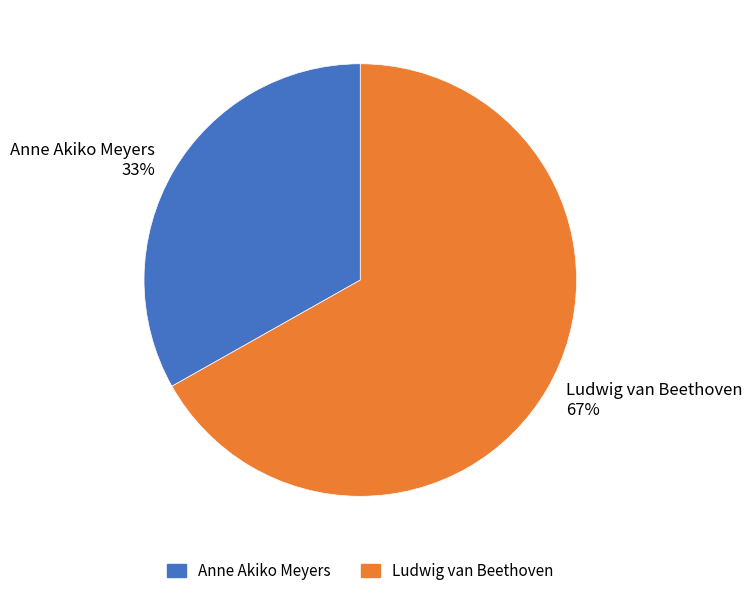

To the nearest percent, what is the average slice percentage?

50%